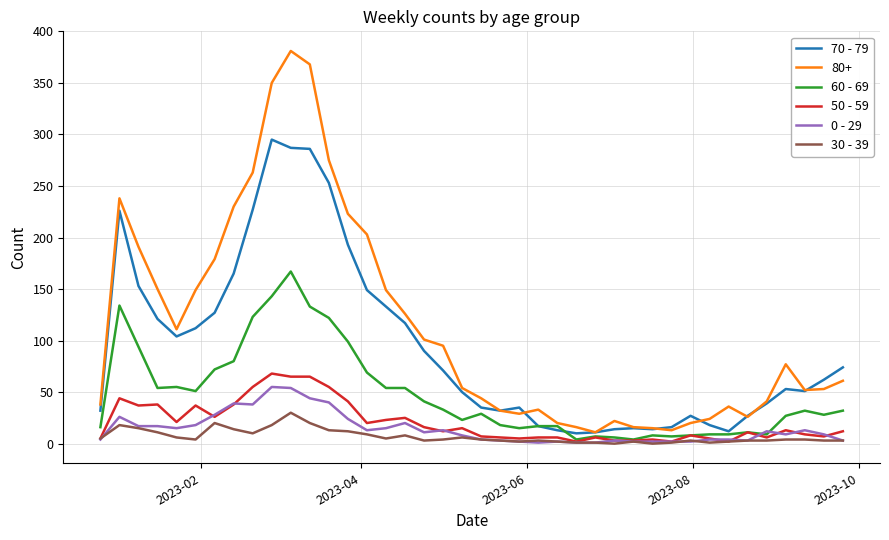

Which series has the largest range (max minus min)?

80+